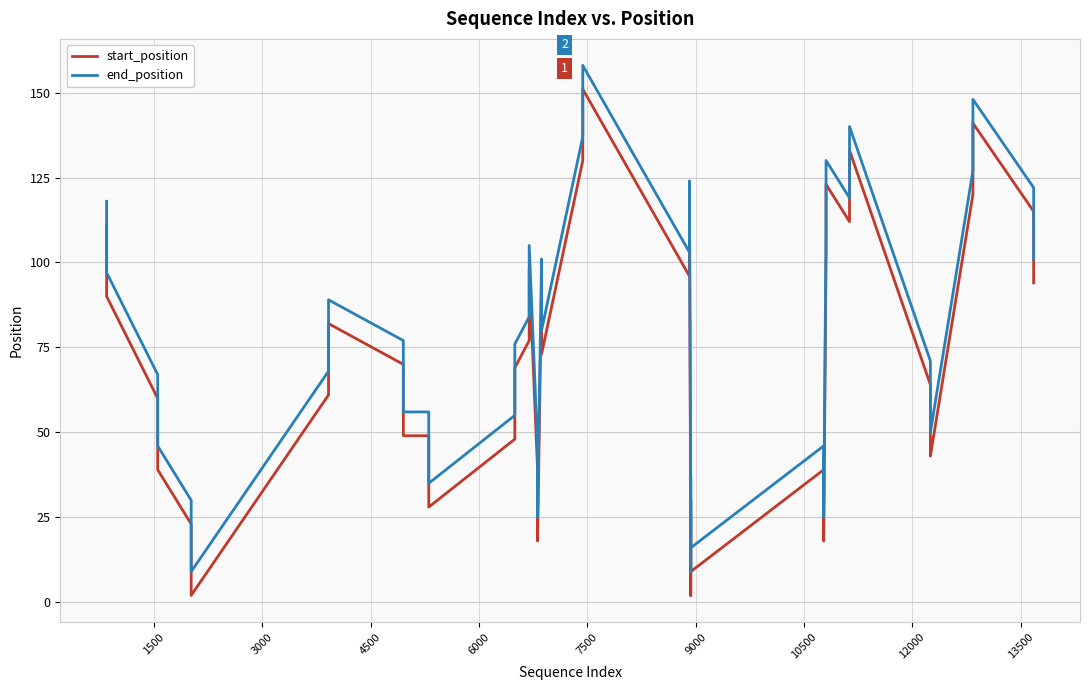

Does the chart display data point markers on the line(s)?

No